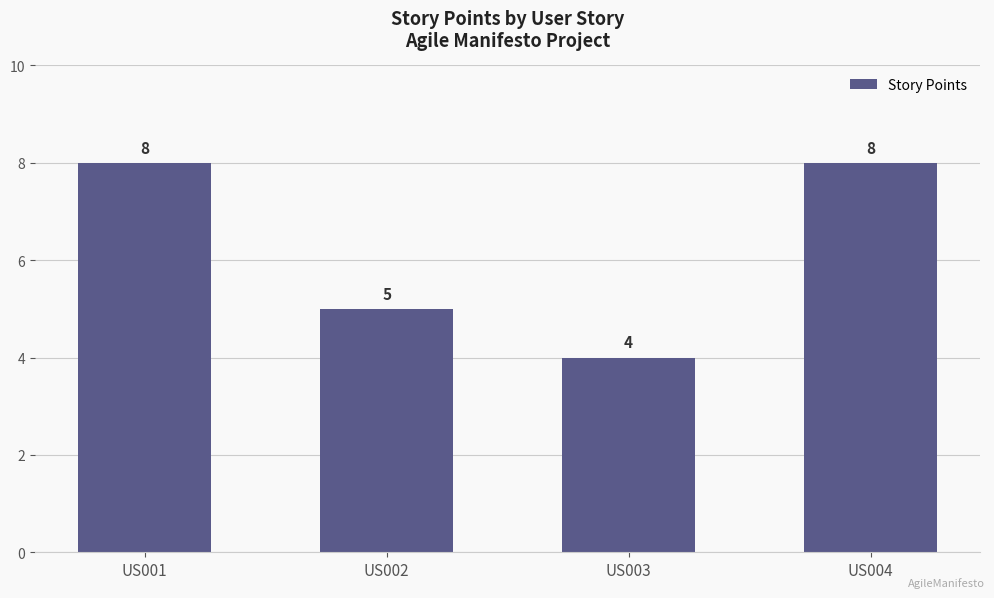

Reading right to left, what are all the values shown in this chart?

8	4	5	8